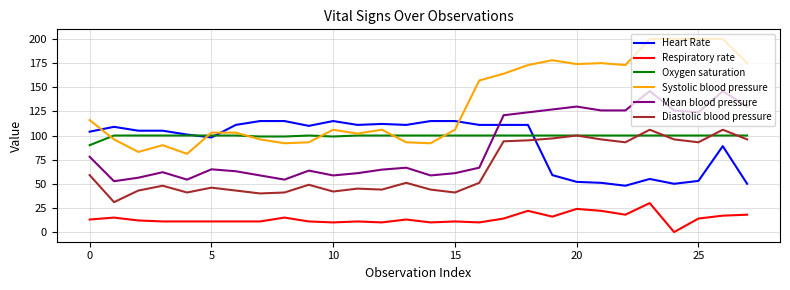

What is the lowest value of the Heart Rate series?

48.0